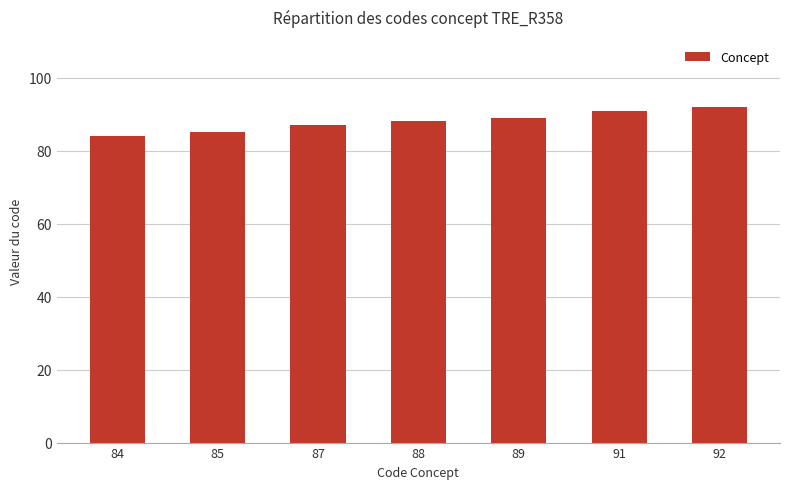

What is the value of the 4th bar from the left?

88